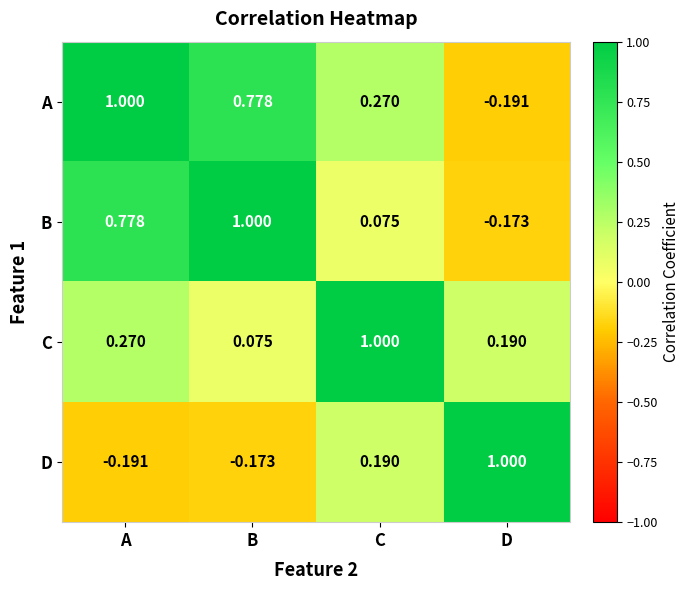

What is the greatest value displayed?

1.0